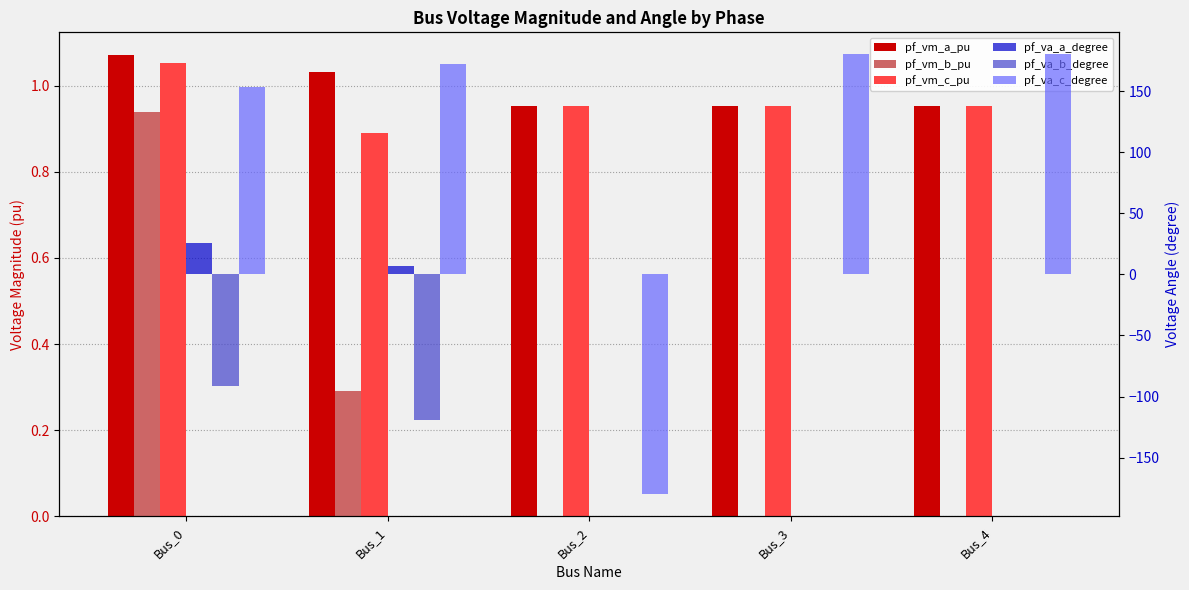

Between Bus_0 and Bus_4, which series saw the biggest shift?

pf_va_b_degree